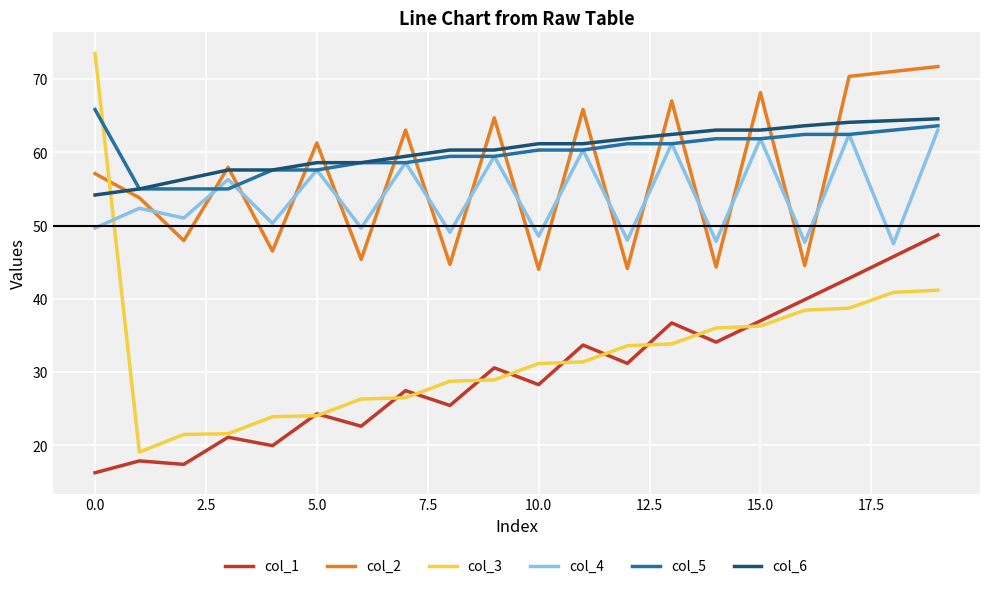

How many values in the col_5 series exceed 60?

11